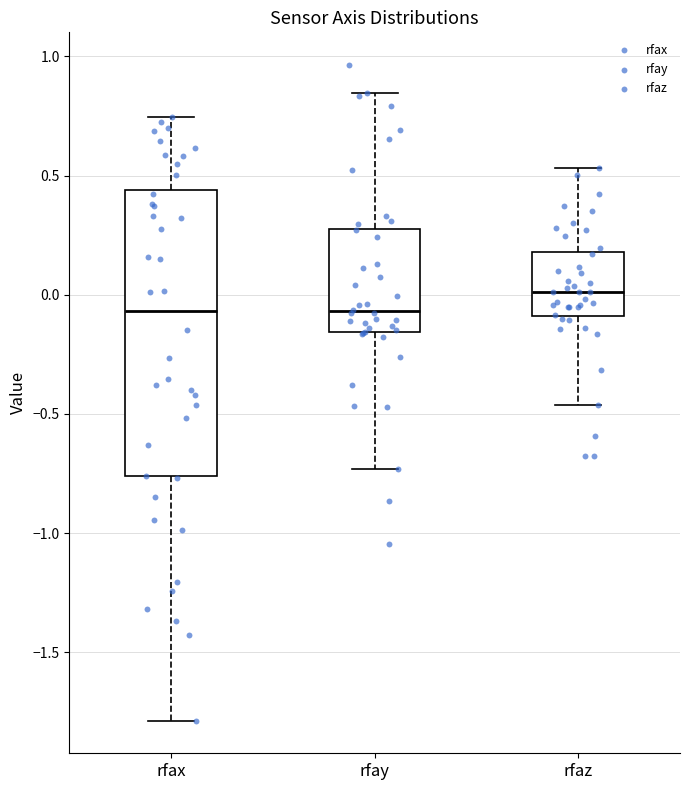

Which box's median line is the highest?

rfaz